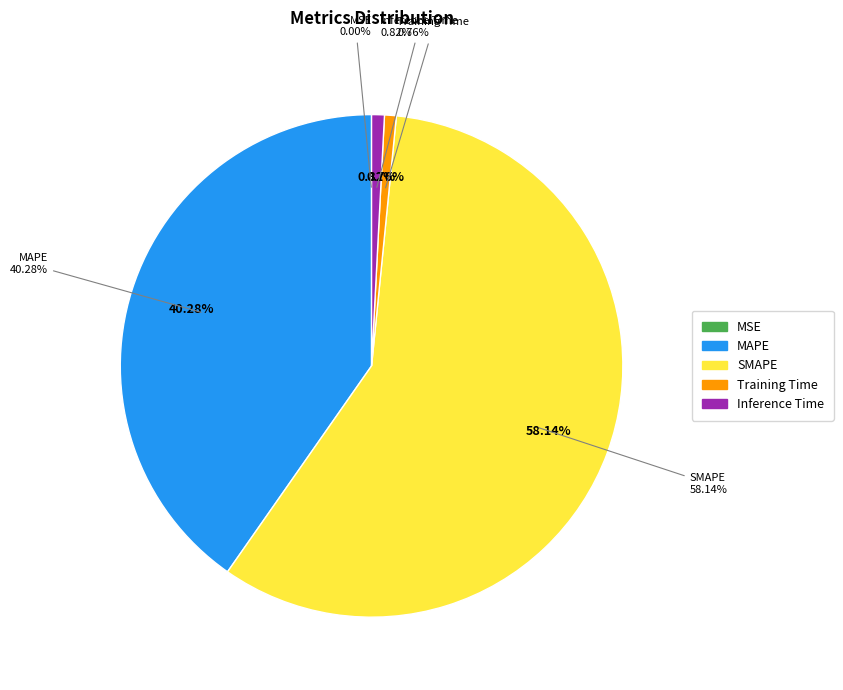

How many segments does this pie chart have?

5